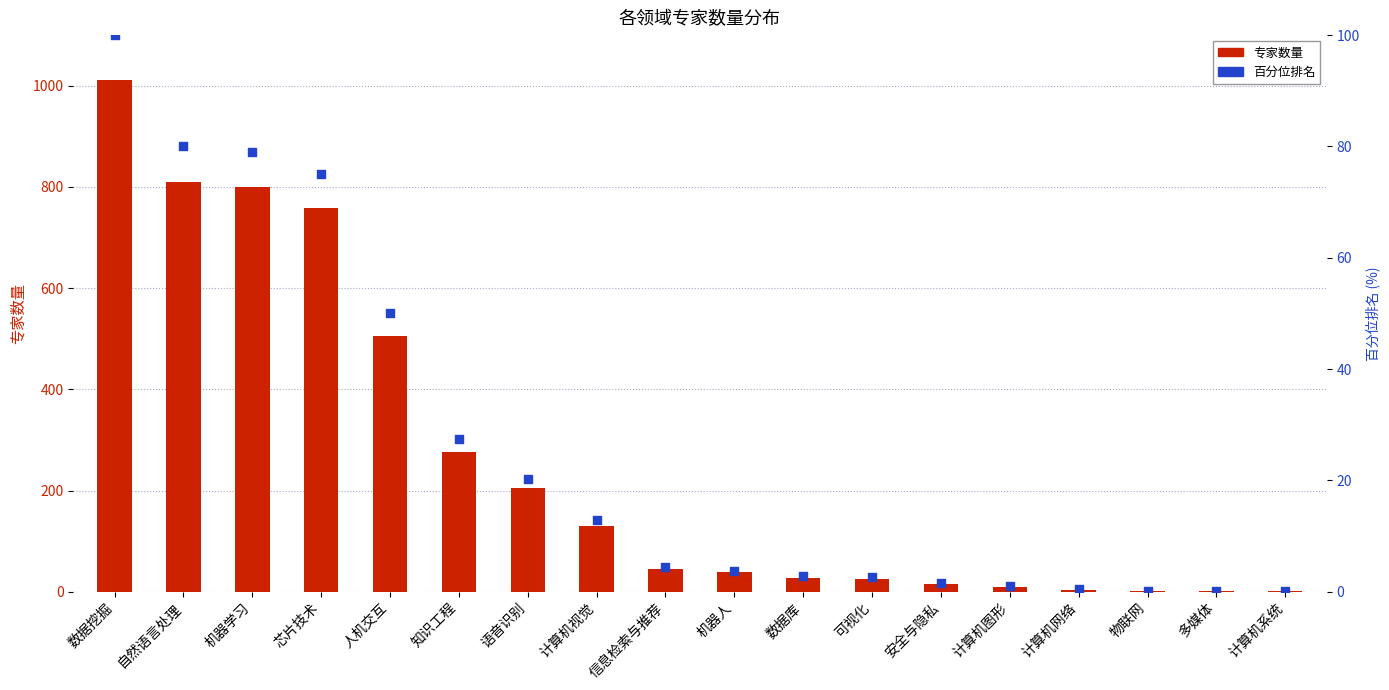

Which series has the largest total across all categories?

专家数量